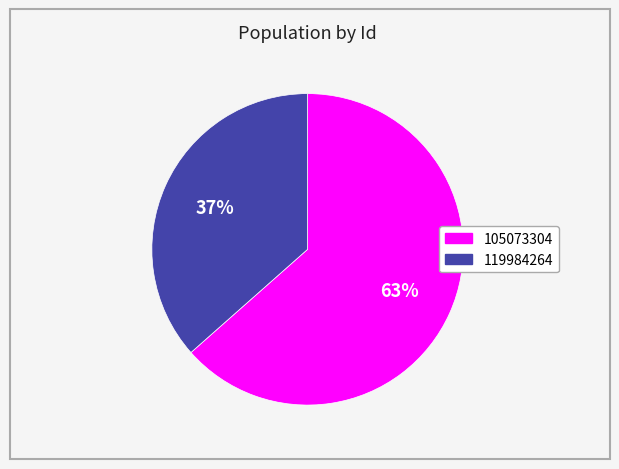

Combined, do 105073304 and 119984264 account for over 50%?

Yes